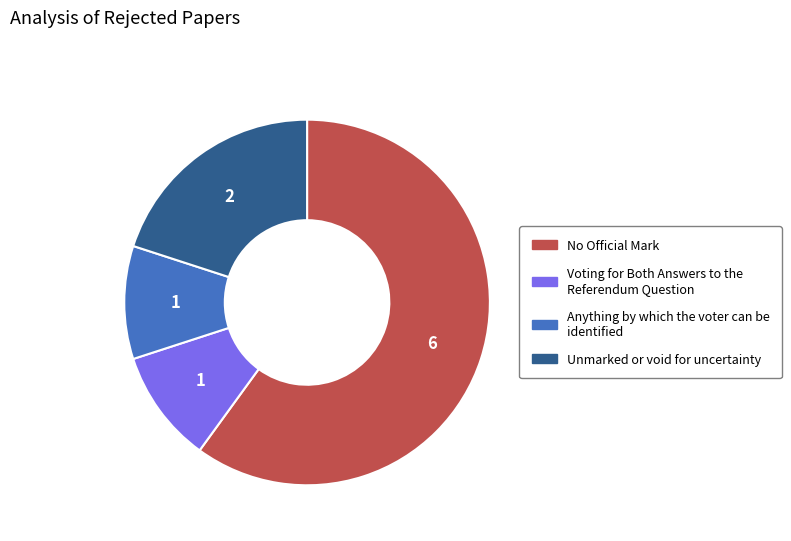

How many slices are in this pie chart?

4